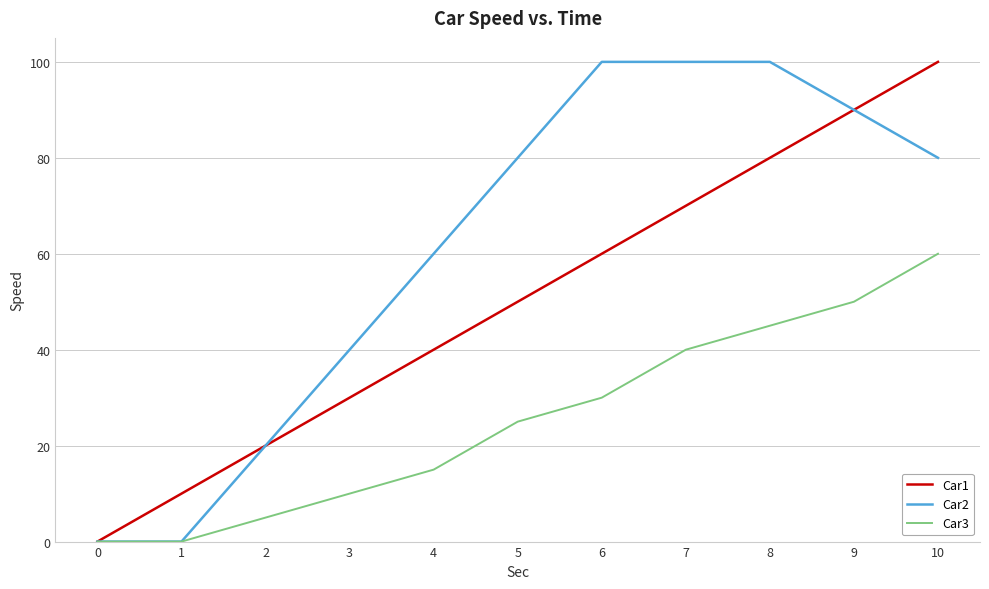

What are all the series names shown in the legend?

Car1, Car2, Car3